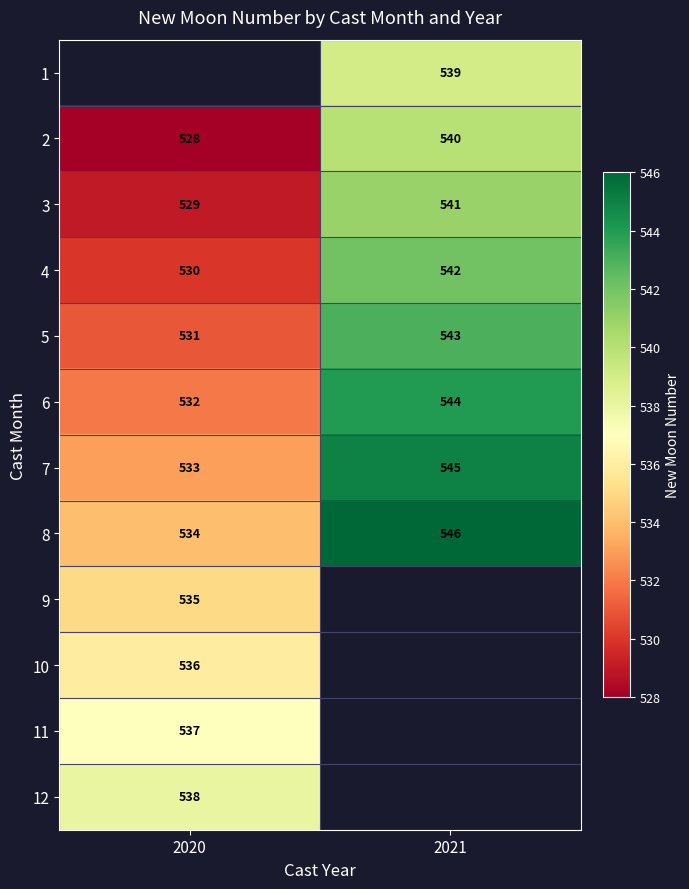

What is the highest value of the 3 series?

541